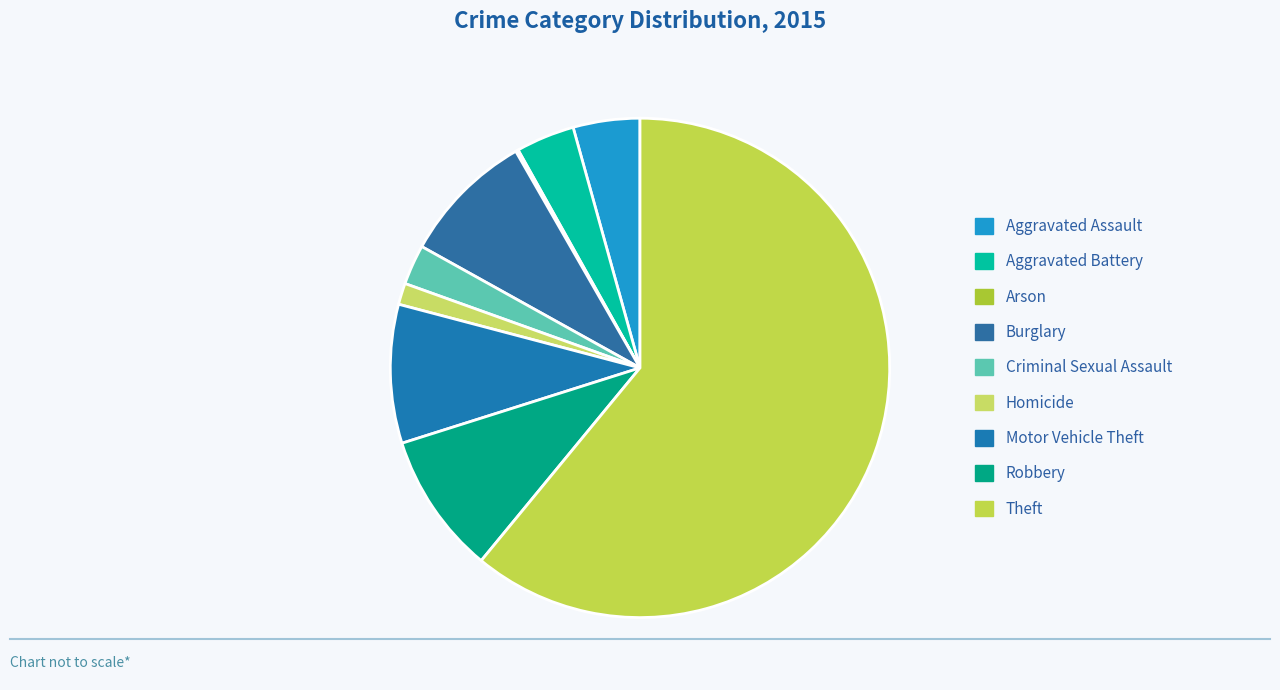

Which has a higher value, Arson or Aggravated Assault?

Aggravated Assault